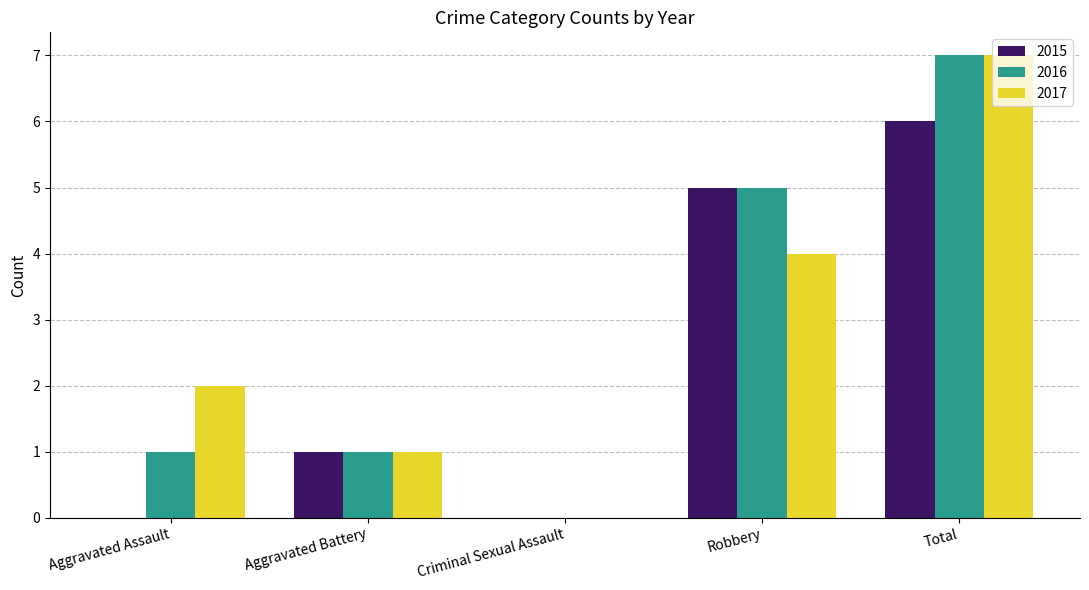

What is the maximum value for 2015?

6